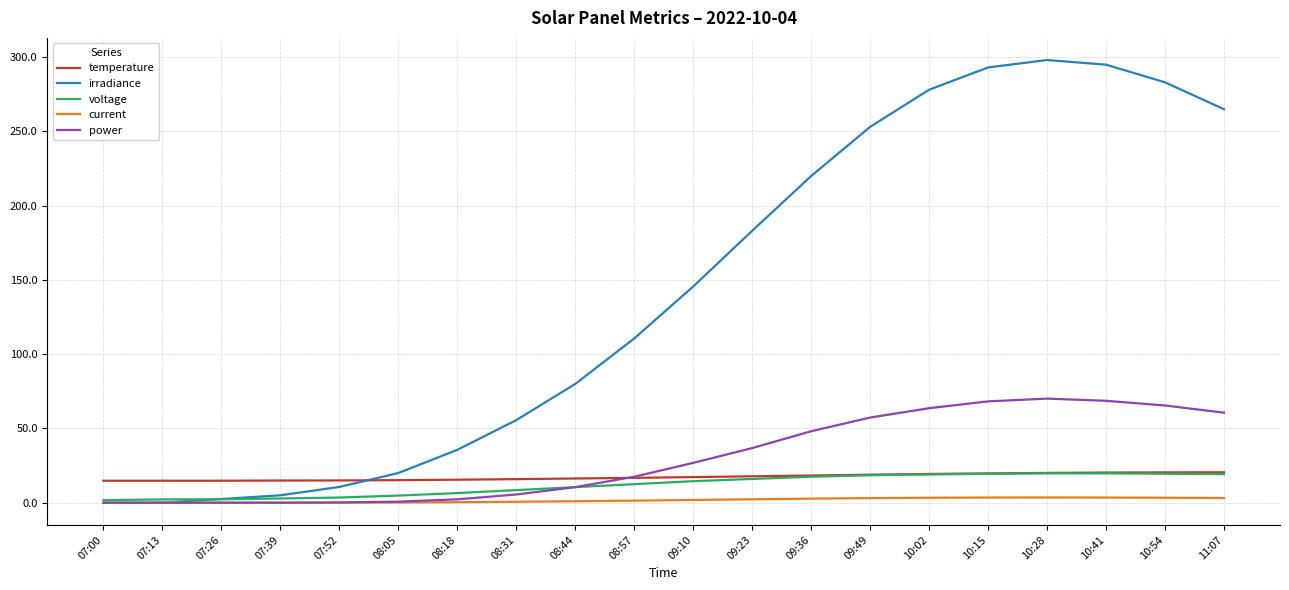

Read the power value at 07:52.

0.2